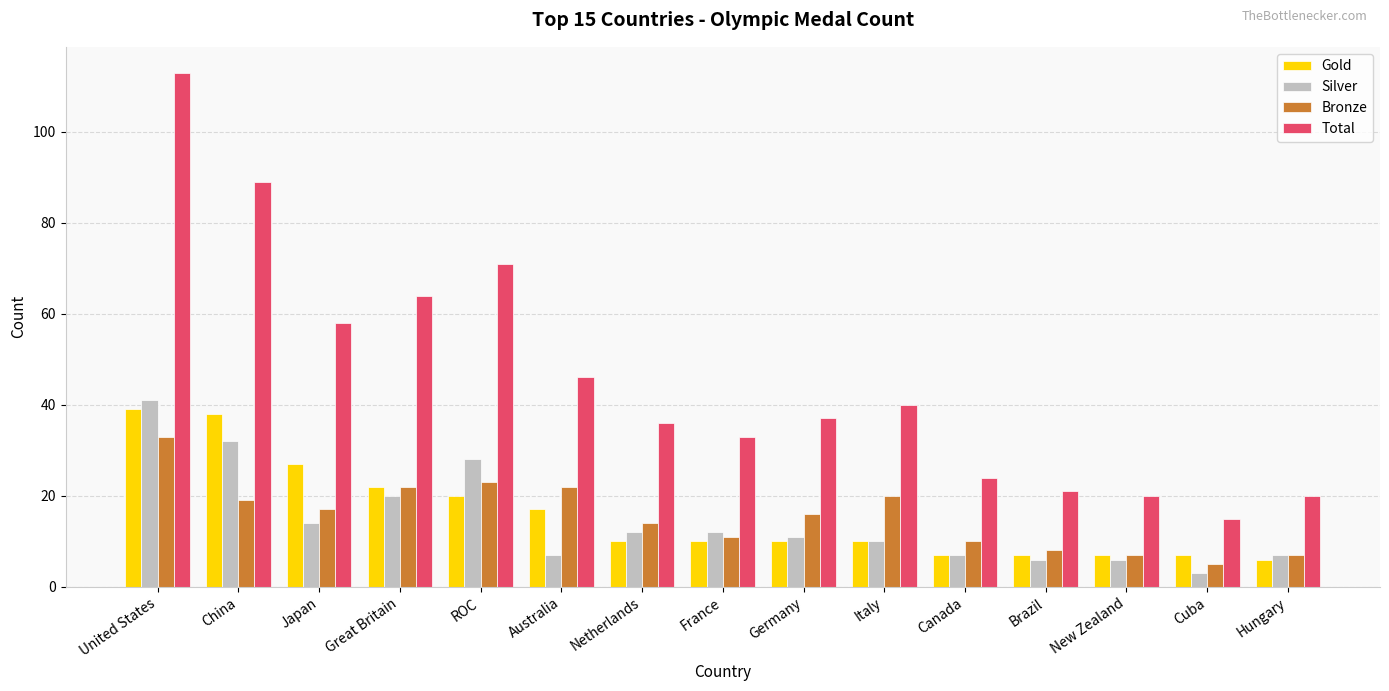

What is the label of the 14th bar from the left?

Cuba